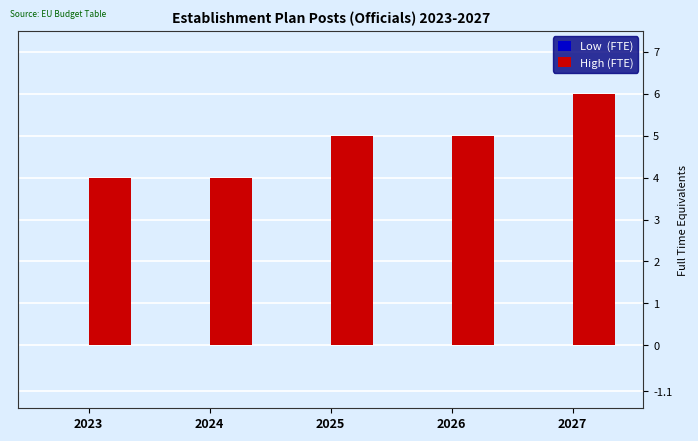

How many bars are there in total?

5